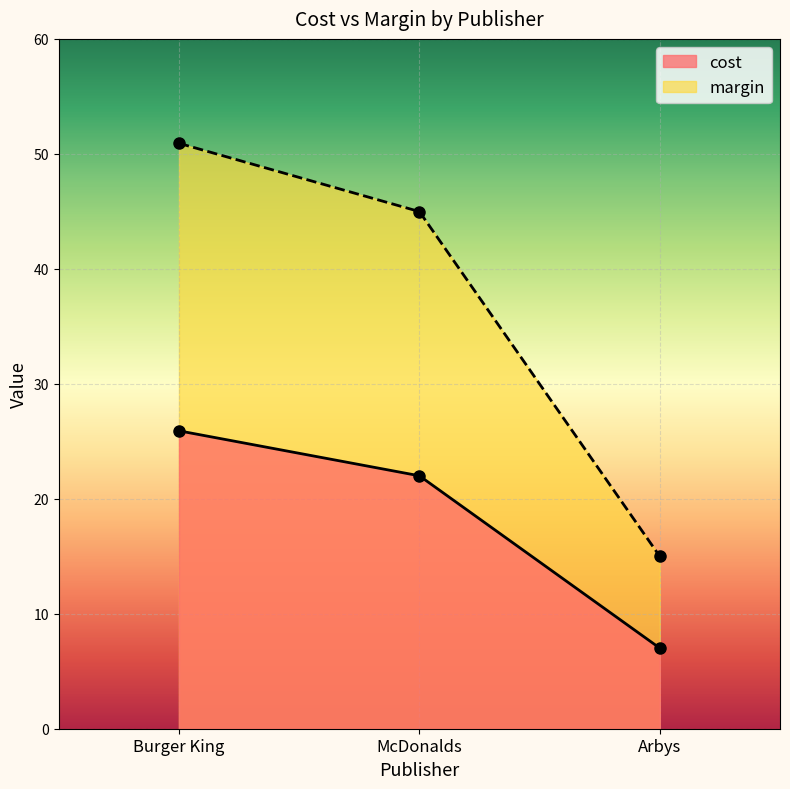

List the series in order of their overall mean, highest first.

margin, cost